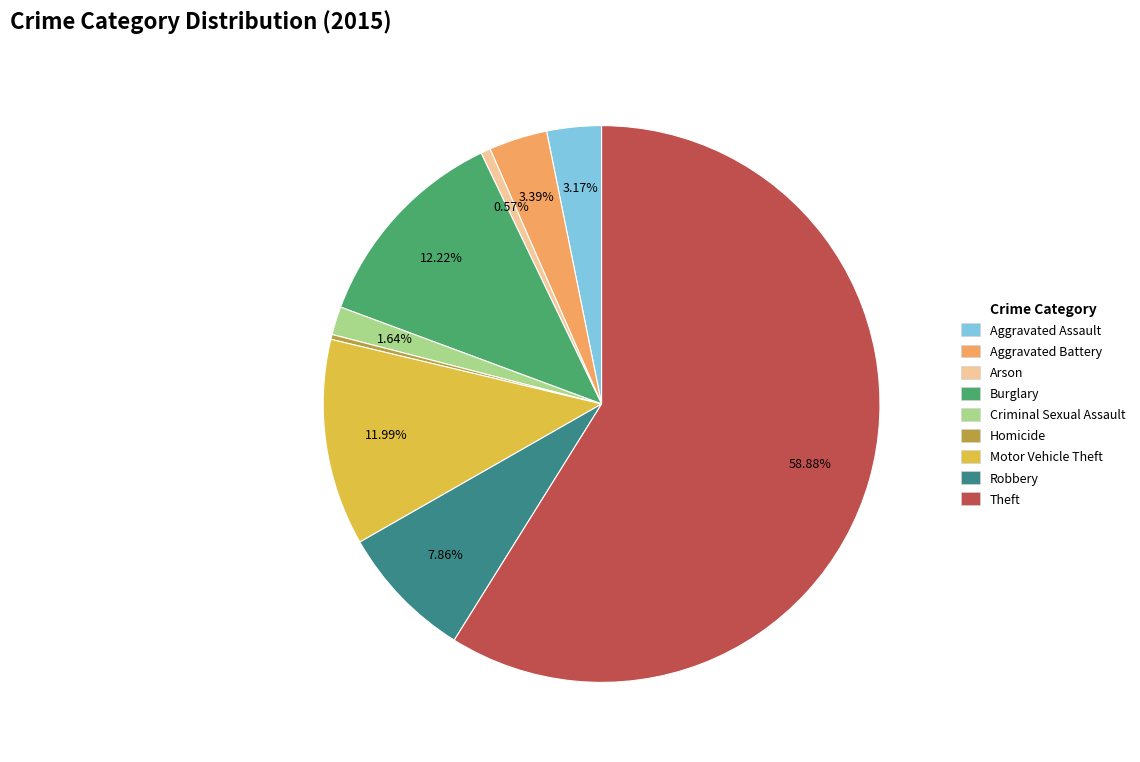

Do Arson and Aggravated Battery together represent more than half of the pie?

No